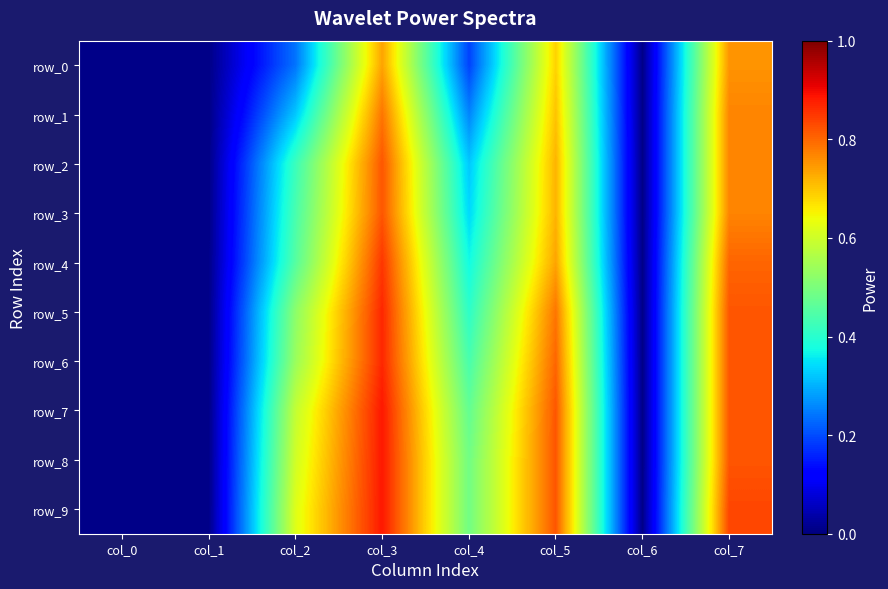

What is the total value across all series at col_1?

0.1